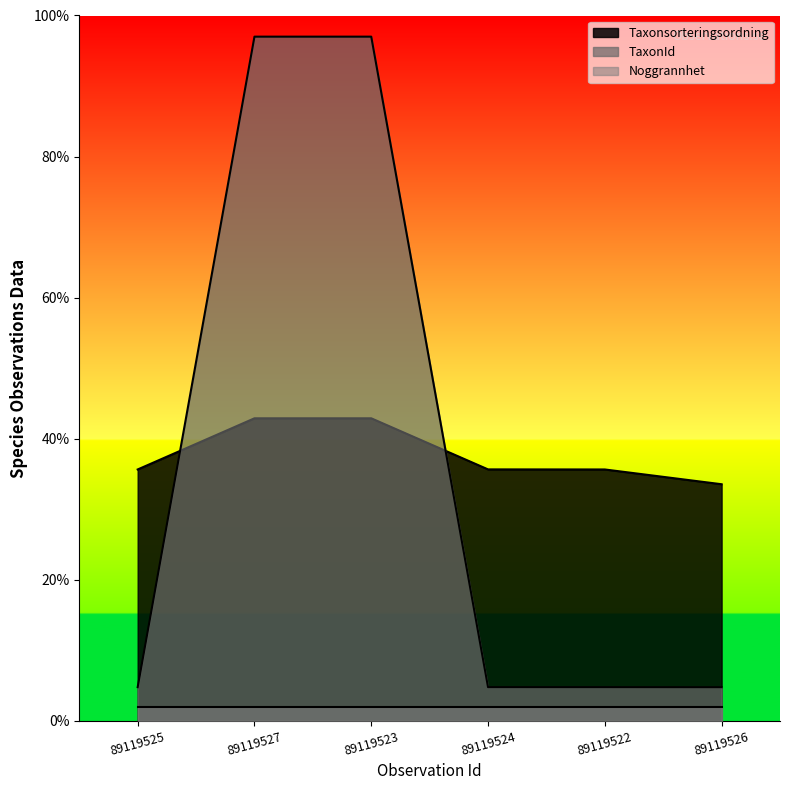

After their last crossing, which series has the higher values: Taxonsorteringsordning or TaxonId?

Taxonsorteringsordning